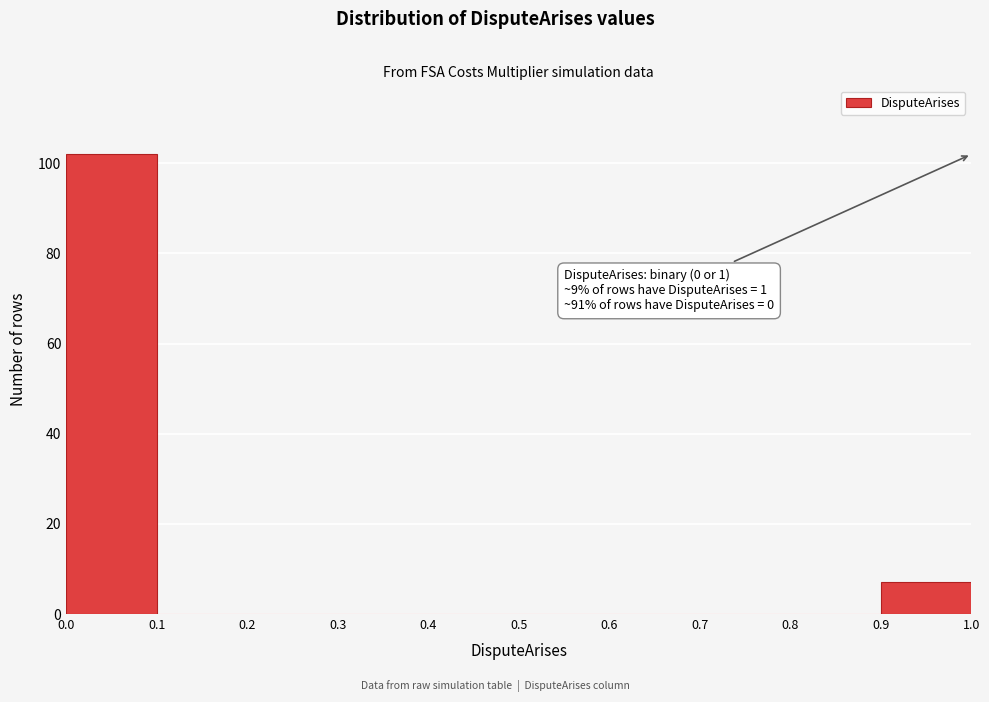

Over which range of the x-axis is the bar tallest?

0.0 to 0.1